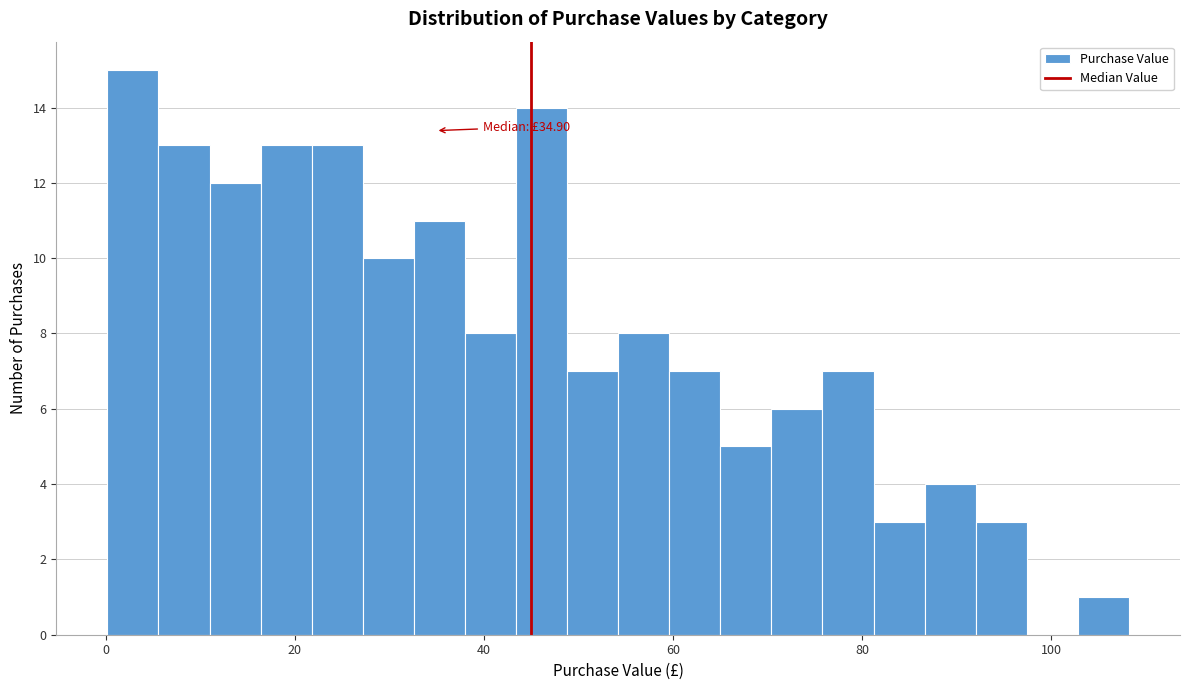

Around what value on the x-axis is the tallest bar? Give the approximate position of its centre, as read against the axis.

2